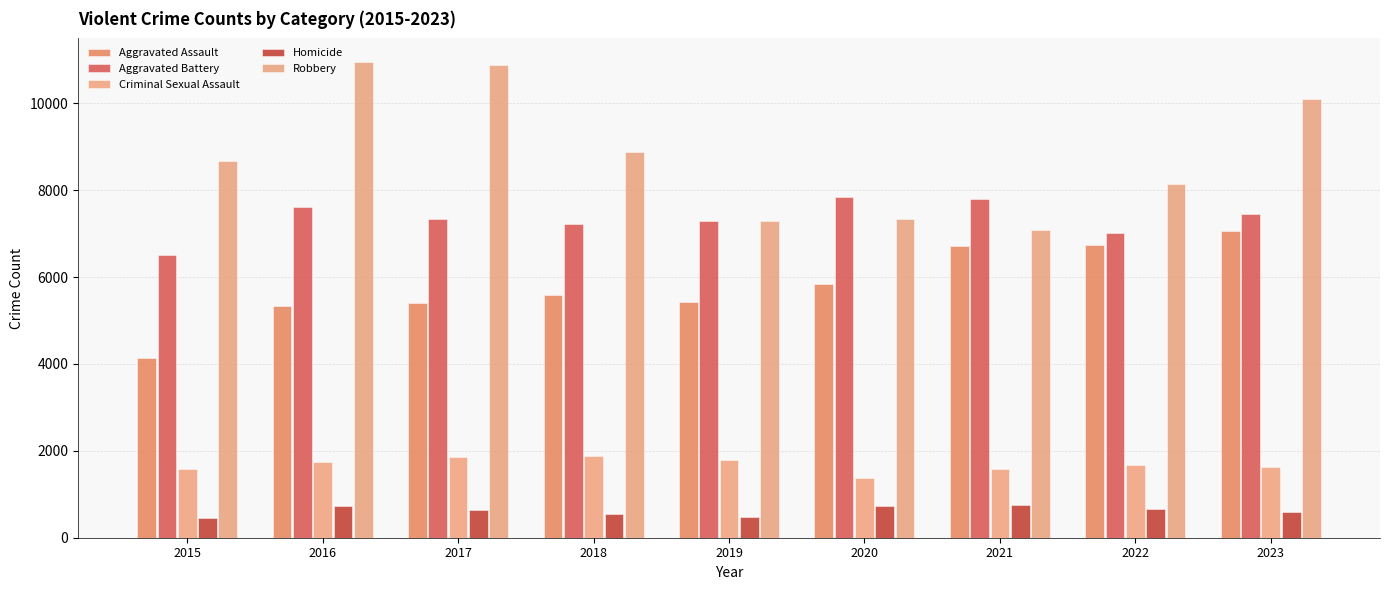

What are all the series names shown in the legend?

Aggravated Assault, Aggravated Battery, Criminal Sexual Assault, Homicide, Robbery